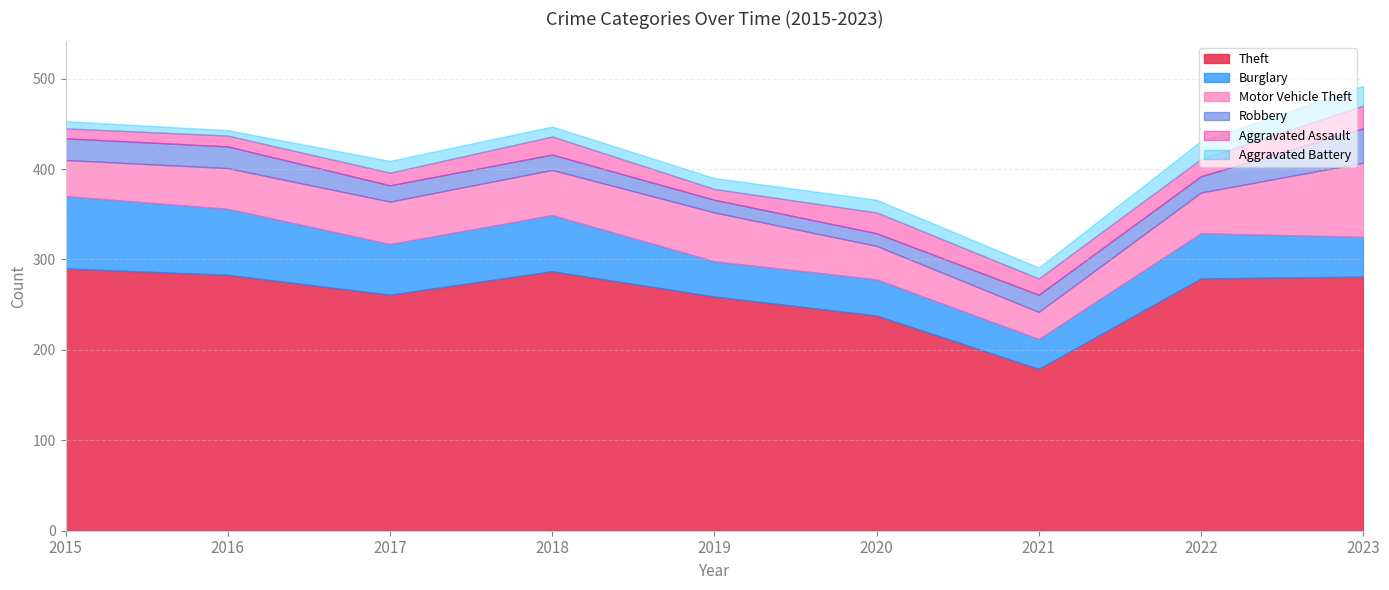

What is the difference between the highest and lowest values at 2017?

248